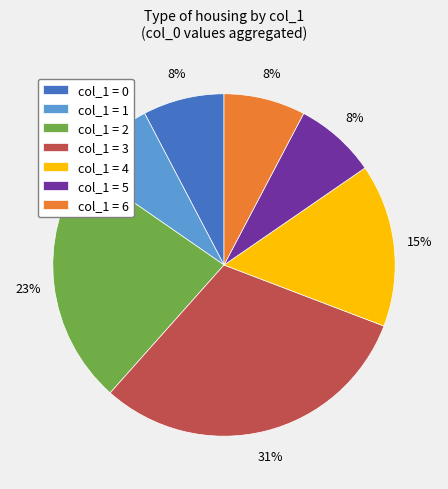

Is it true that col_1 = 3 is 31% of the pie?

True